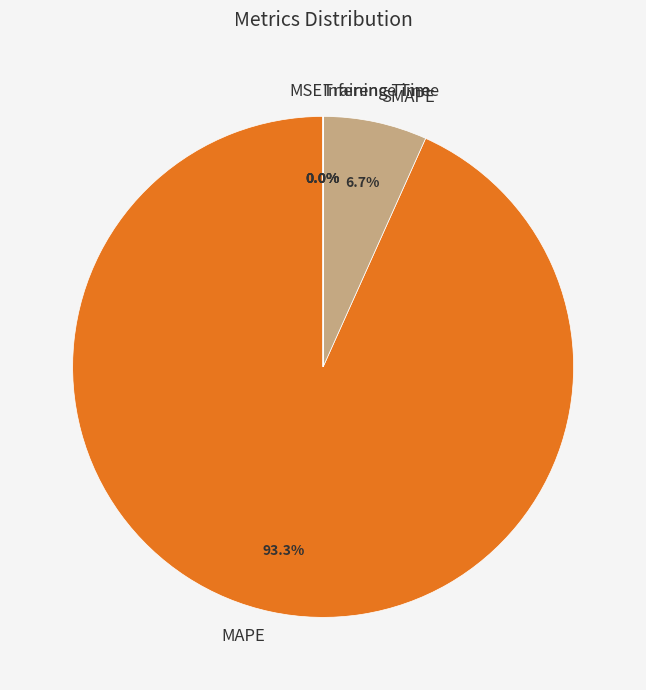

How much of the chart is everything except SMAPE?

93.3%